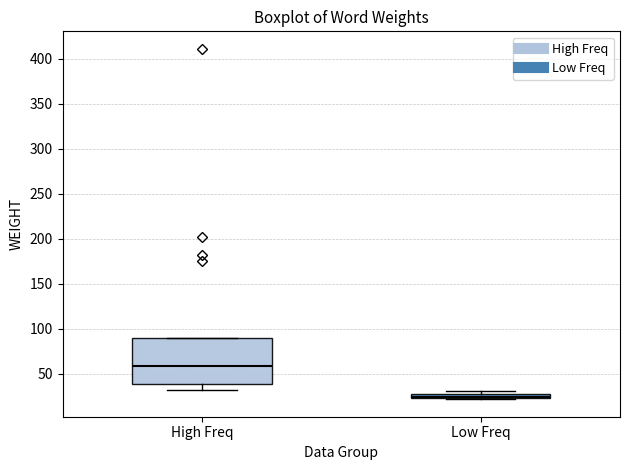

Which box has the lowest median line?

Low Freq